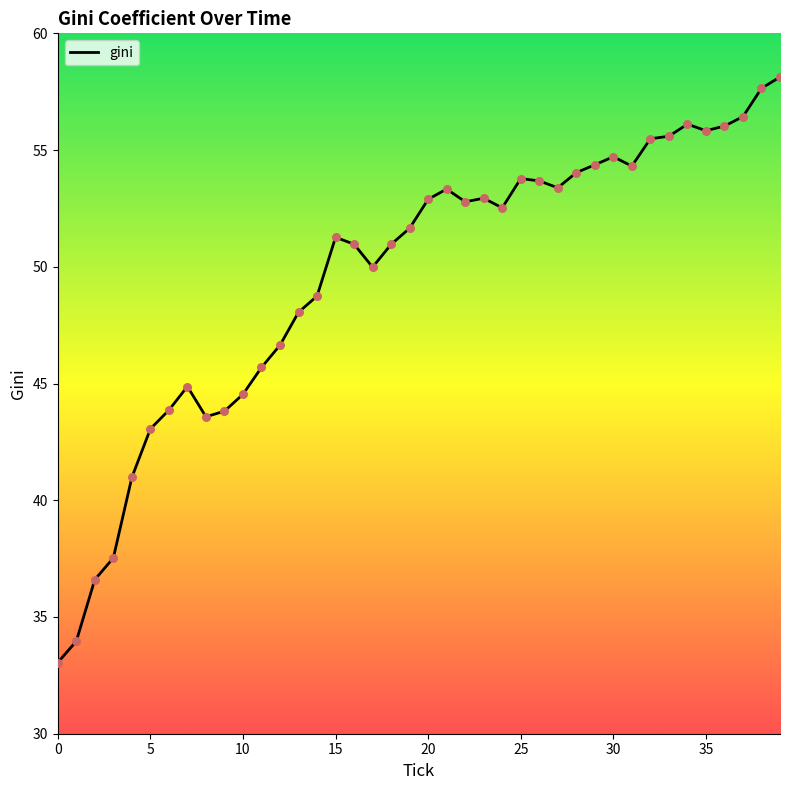

What is the difference between the maximum and minimum values?

25.1